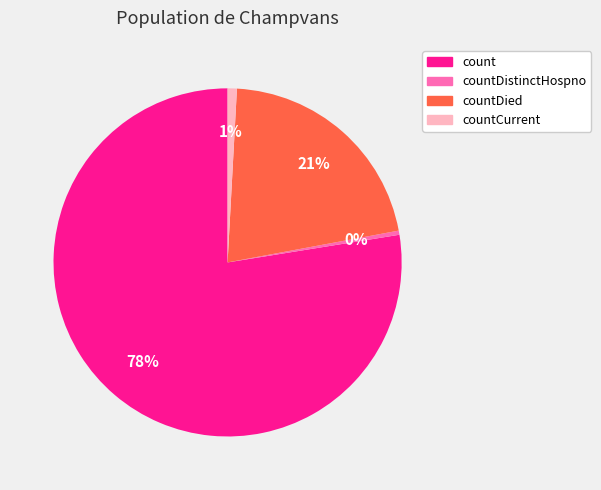

What is the largest slice in the pie chart?

count